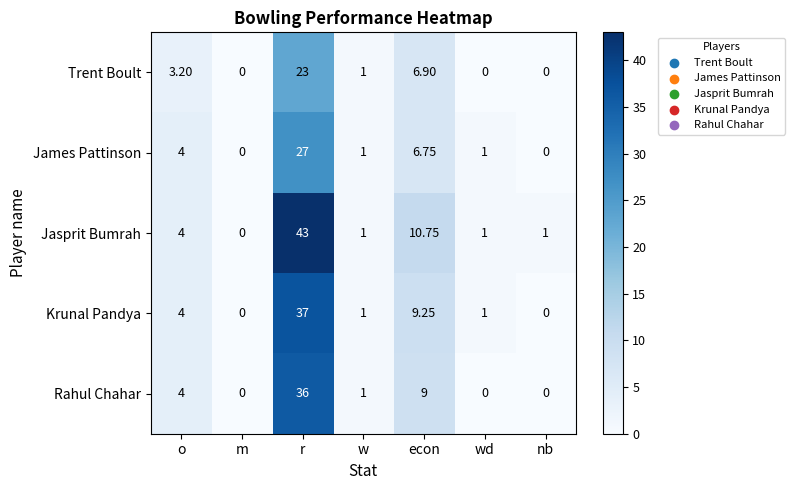

Which category has the highest value across all series?

r